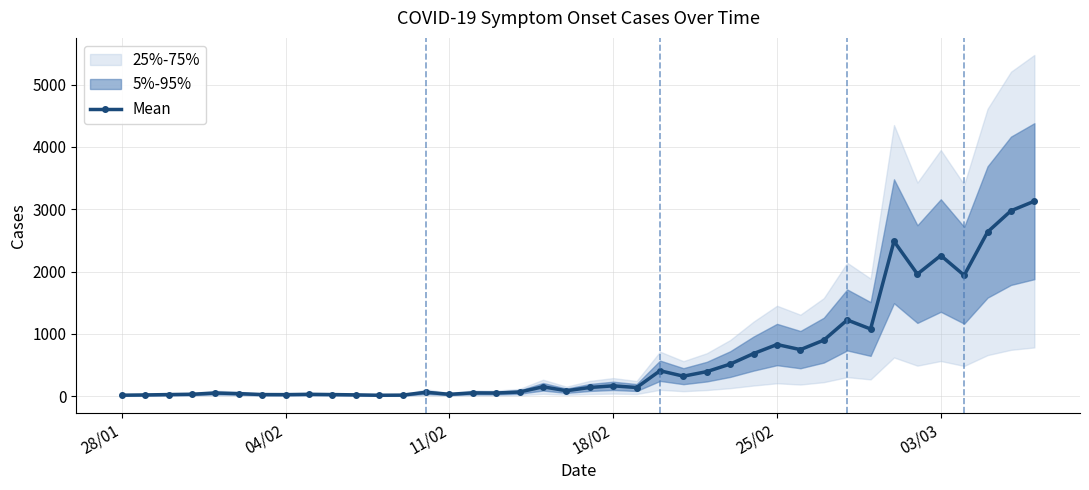

True or false: Mean has more than 2 interior local peaks.

True